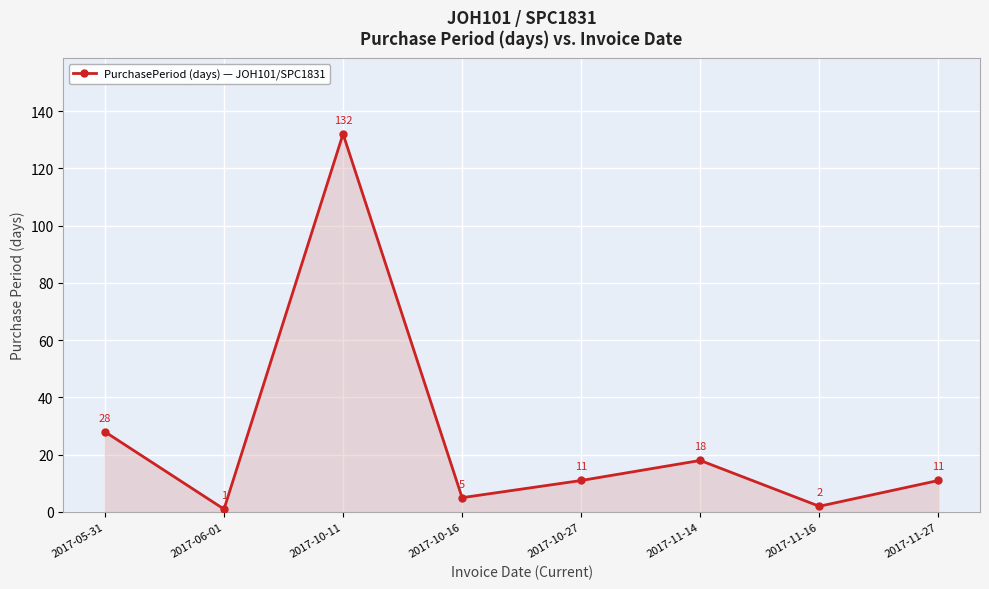

The chart shows a value of 18 at 2017-11-14. True or false?

True